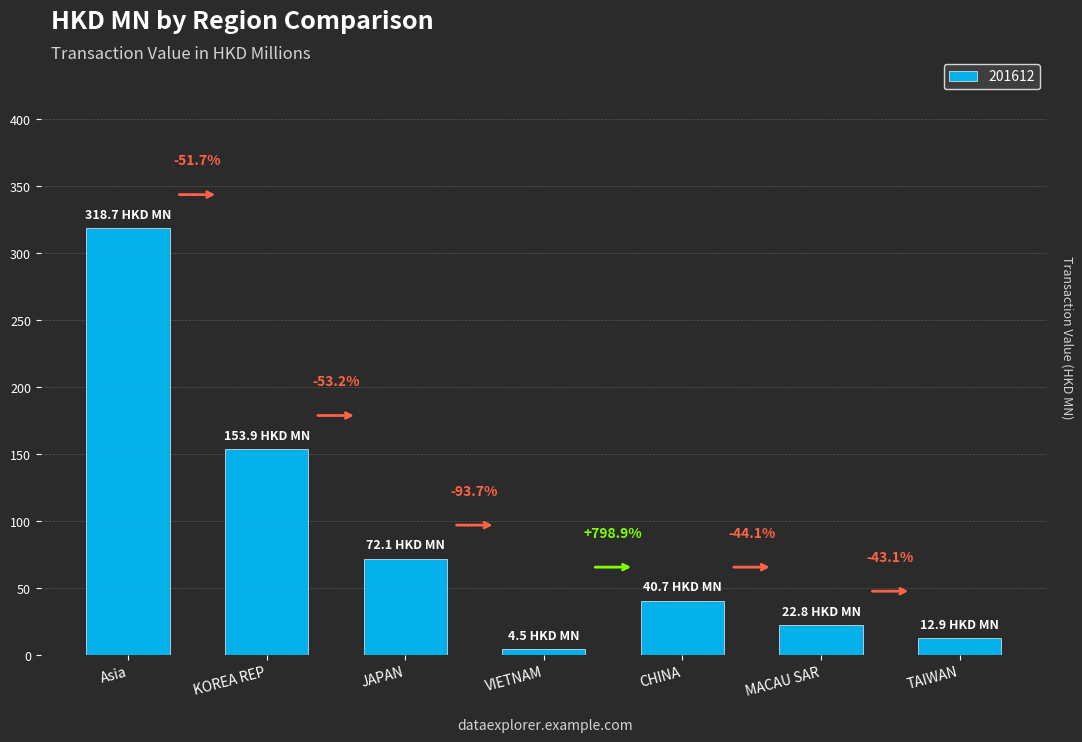

What is the label of the 1st bar from the left?

Asia